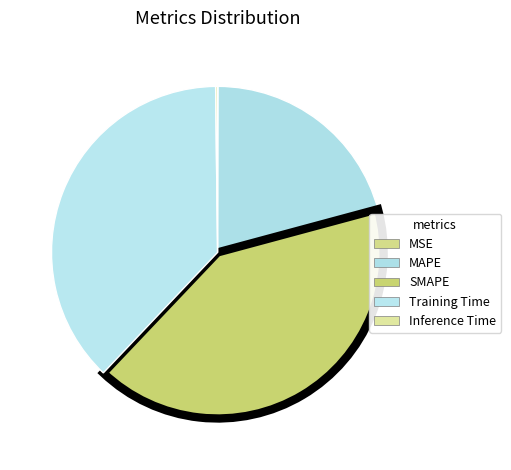

Between MAPE and SMAPE, which is larger?

SMAPE